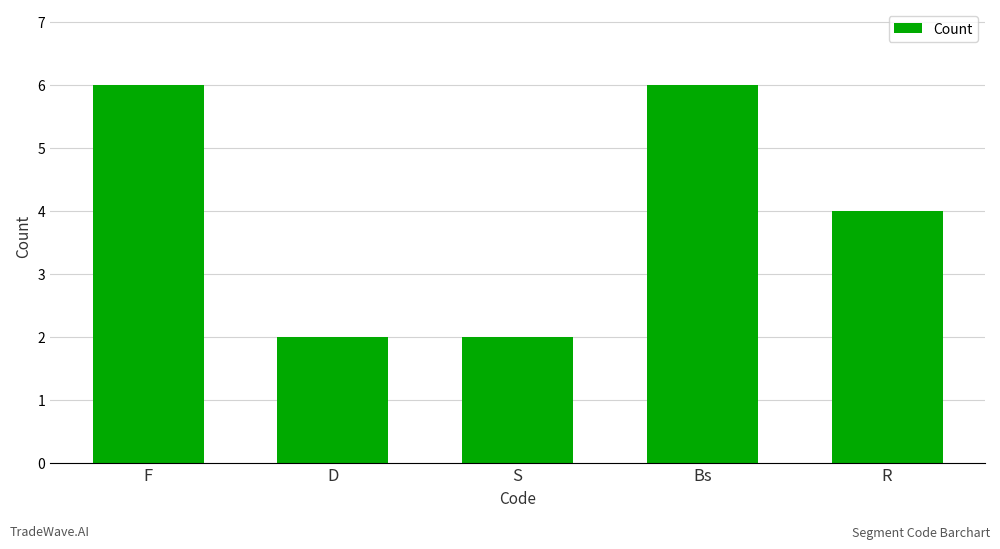

How many values are below 4?

2